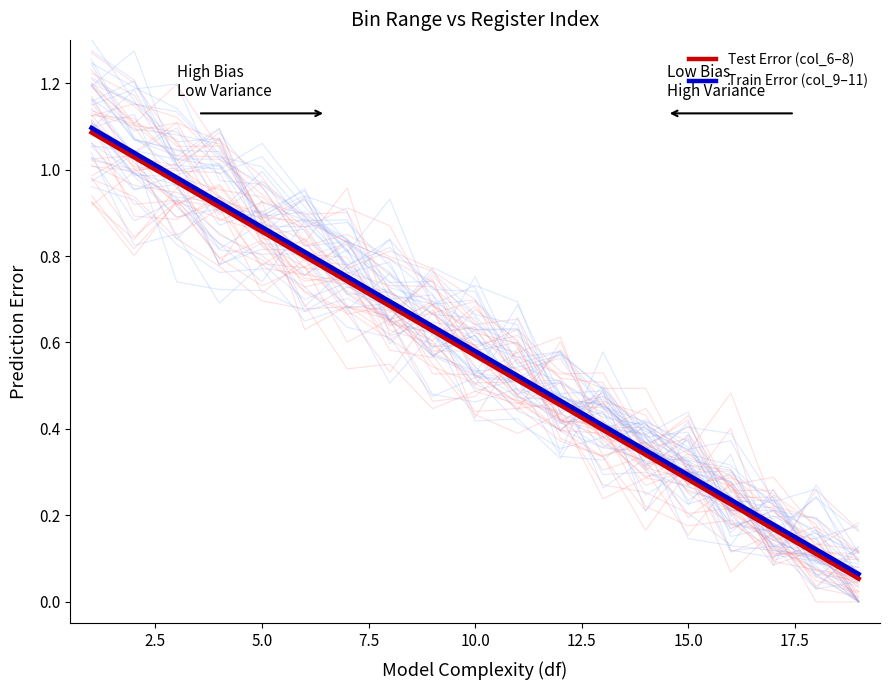

True or false: Test Error (col_6–8) and Train Error (col_9–11) intersect in this chart.

False